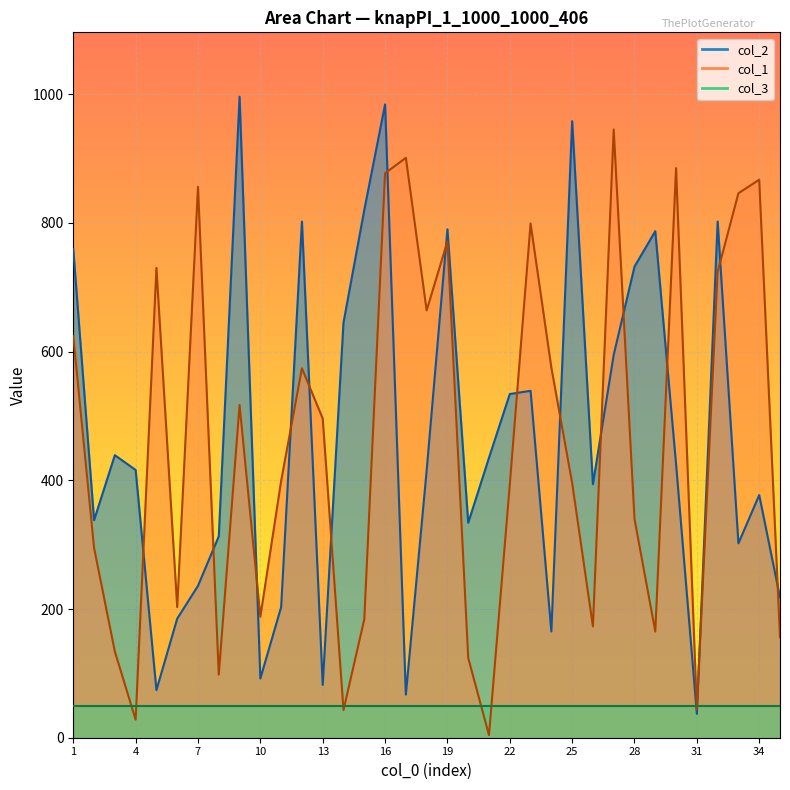

Which has a higher value, 1 or 6?

1